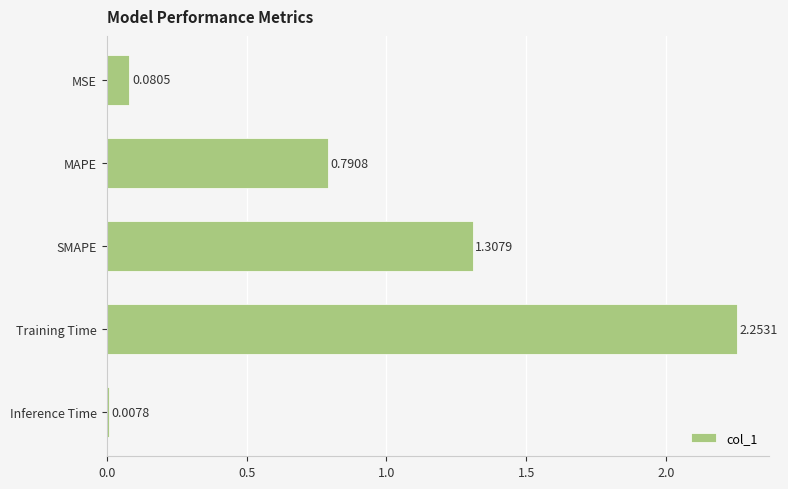

Where is the data nearest to the value 1?

MAPE